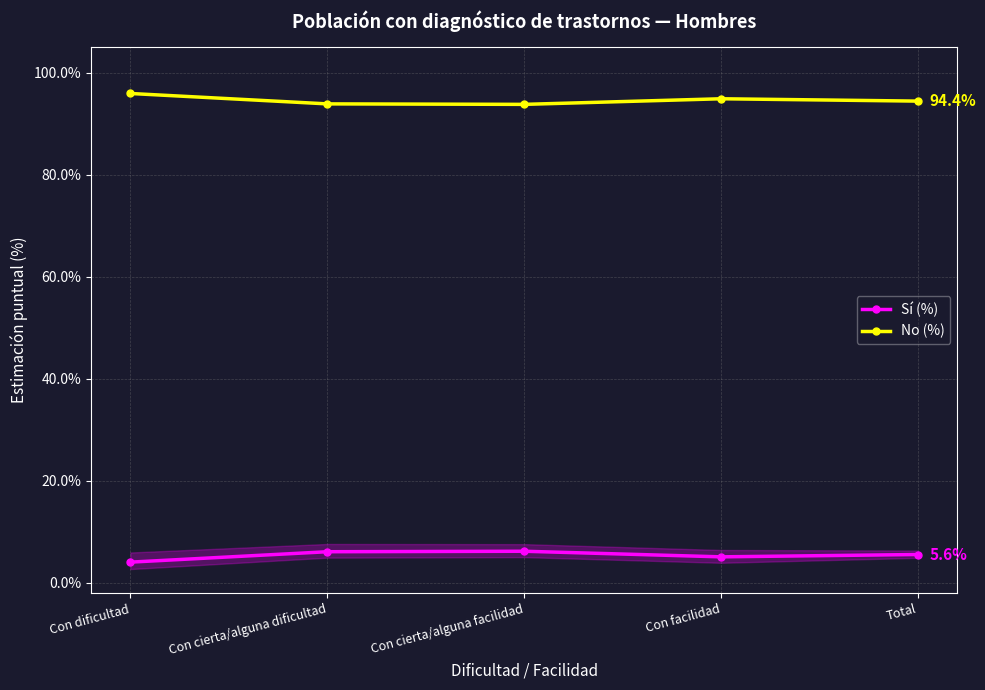

Reading right to left, extract all data points from this chart.

Sí (%): Total=5.6	Con facilidad=5.1	Con cierta/alguna facilidad=6.2	Con cierta/alguna dificultad=6.1	Con dificultad=4.1
No (%): Total=94.4	Con facilidad=94.9	Con cierta/alguna facilidad=93.8	Con cierta/alguna dificultad=93.9	Con dificultad=95.9